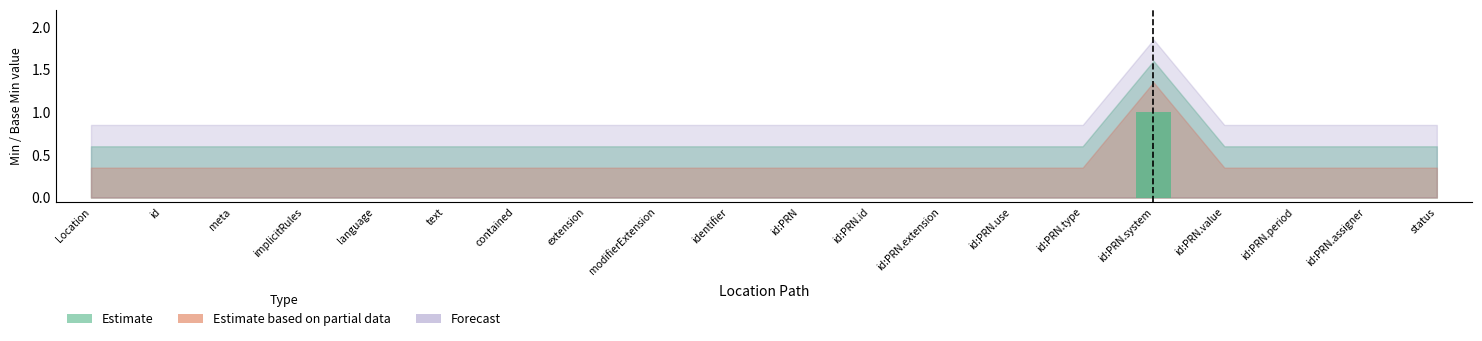

Which has a higher value, id:PRN.system or id:PRN.assigner?

id:PRN.system